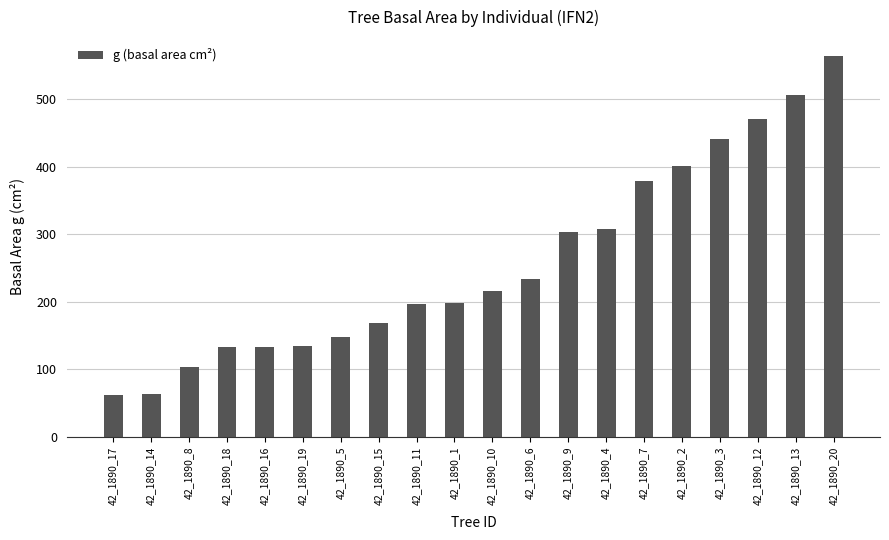

The chart shows a value of 219.8 at 42_1890_2. True or false?

False